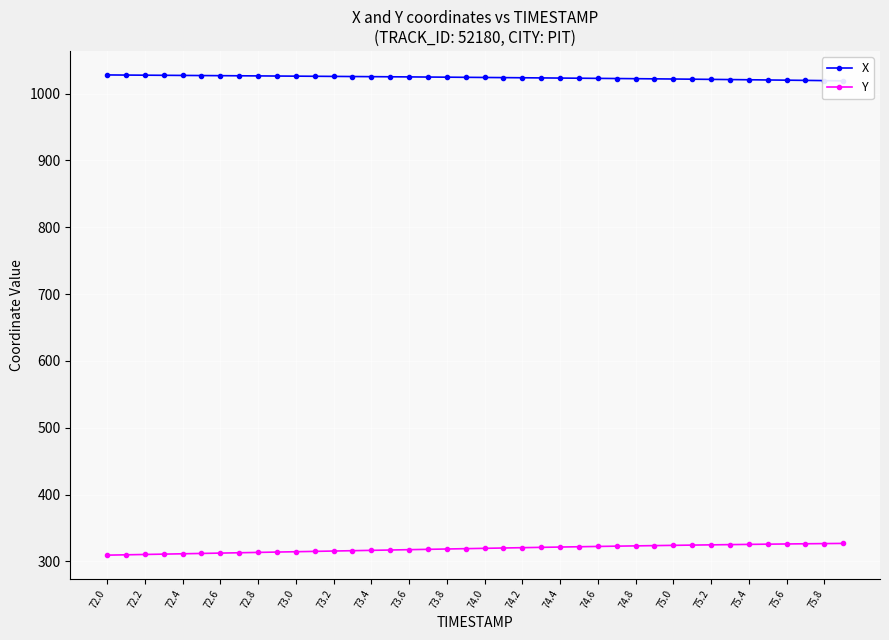

What is the average value of the Y series?

319.0